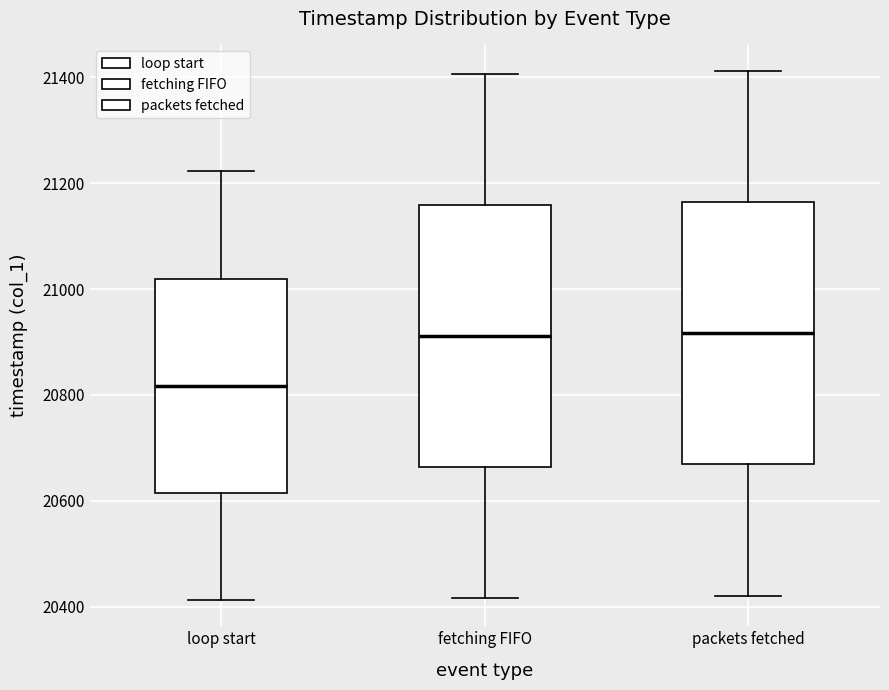

Reading left to right, transcribe this box plot: for each box, give where its median line is, the range the box spans, and where its two whiskers end, as read against the y-axis. The values are not printed on the chart, so give them approximately, as read against the axis.

loop start: median 20820, box 20620 to 21020, whiskers 20420 to 21220
fetching FIFO: median 20920, box 20660 to 21160, whiskers 20420 to 21400
packets fetched: median 20920, box 20660 to 21160, whiskers 20420 to 21420